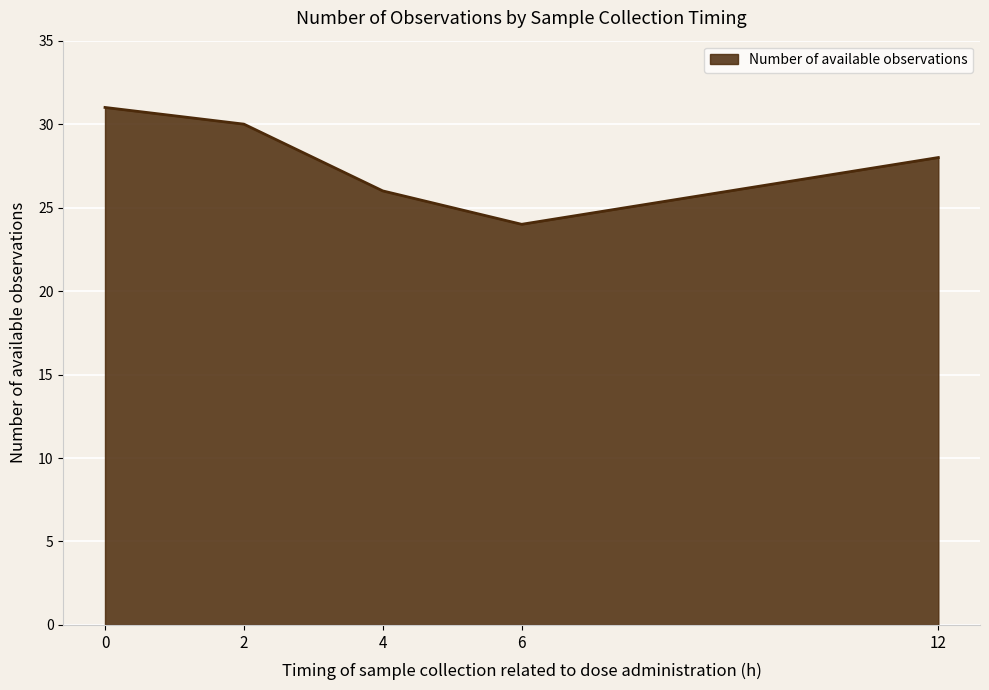

What is the change in value from 2 to 6?

-6